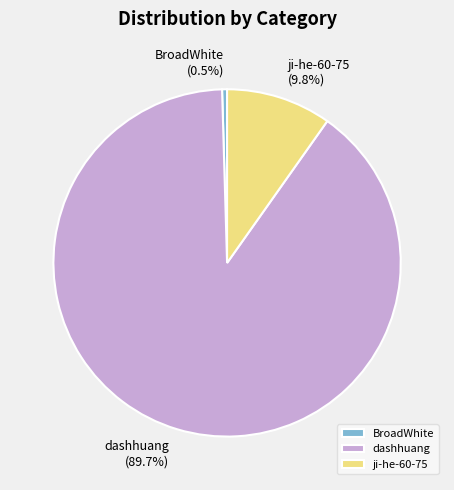

Combined, do ji-he-60-75 and BroadWhite account for over 50%?

No